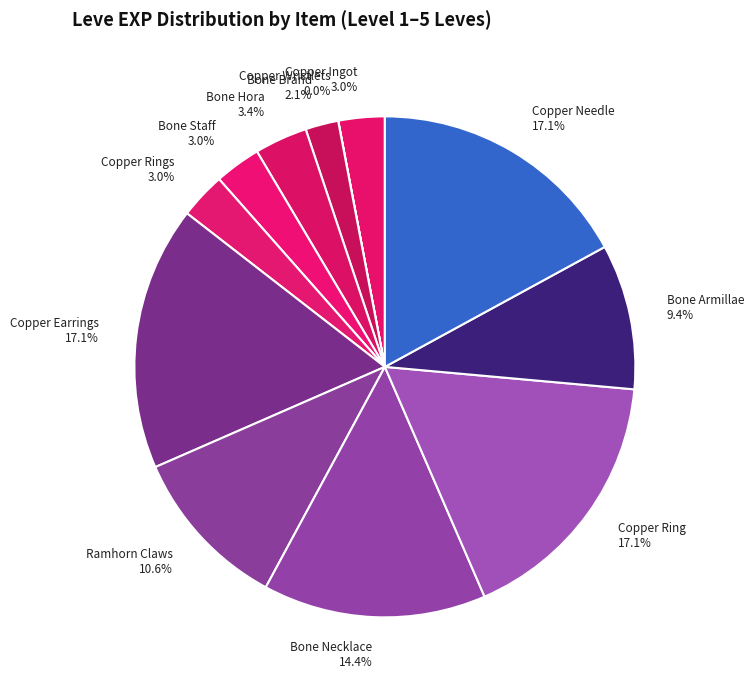

To the nearest percent, what is the average slice percentage?

8%